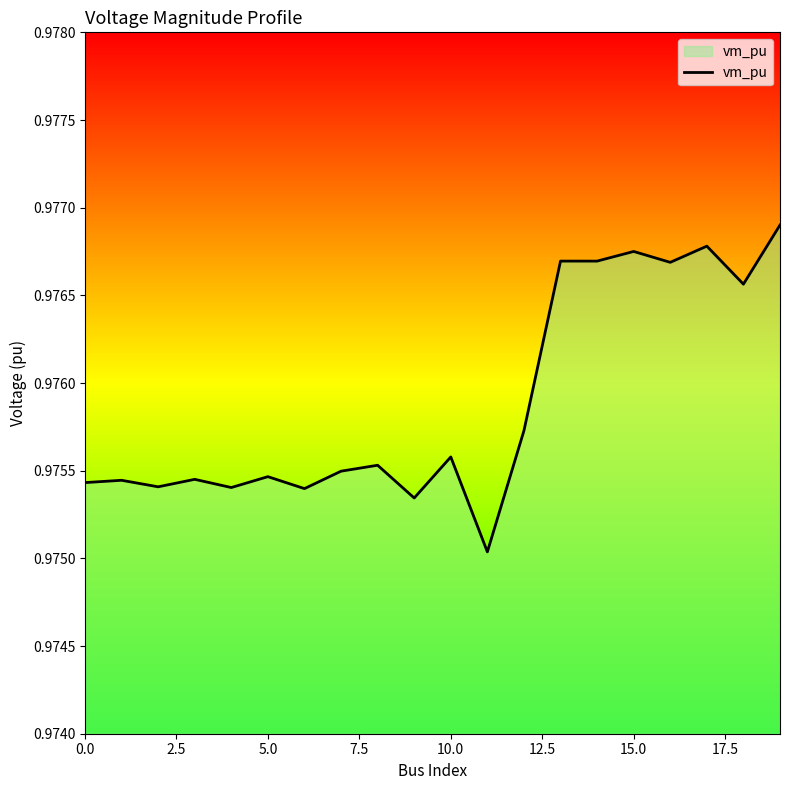

Is this an area chart (filled region under the line)?

Yes